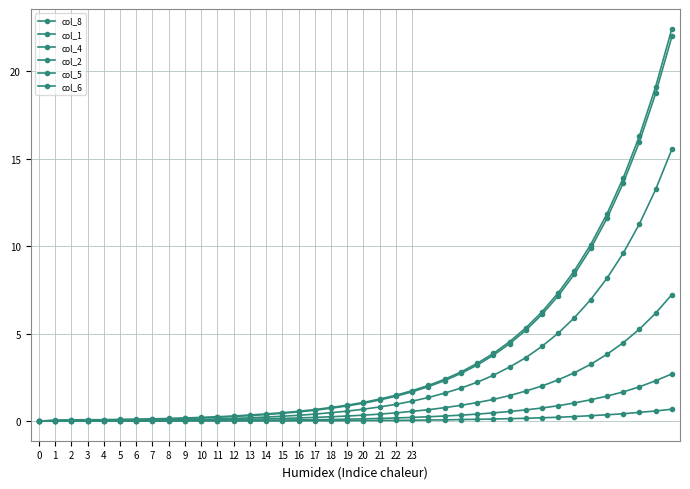

Count the number of categories in the chart.

40